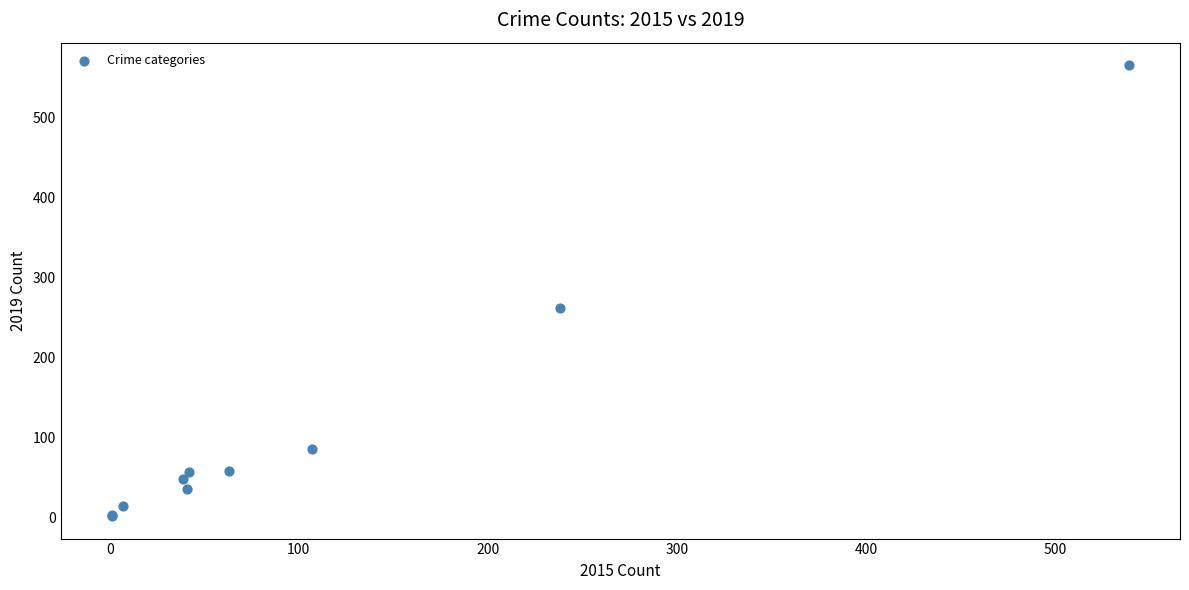

What Y value in the scatter plot is closest to 284?

262